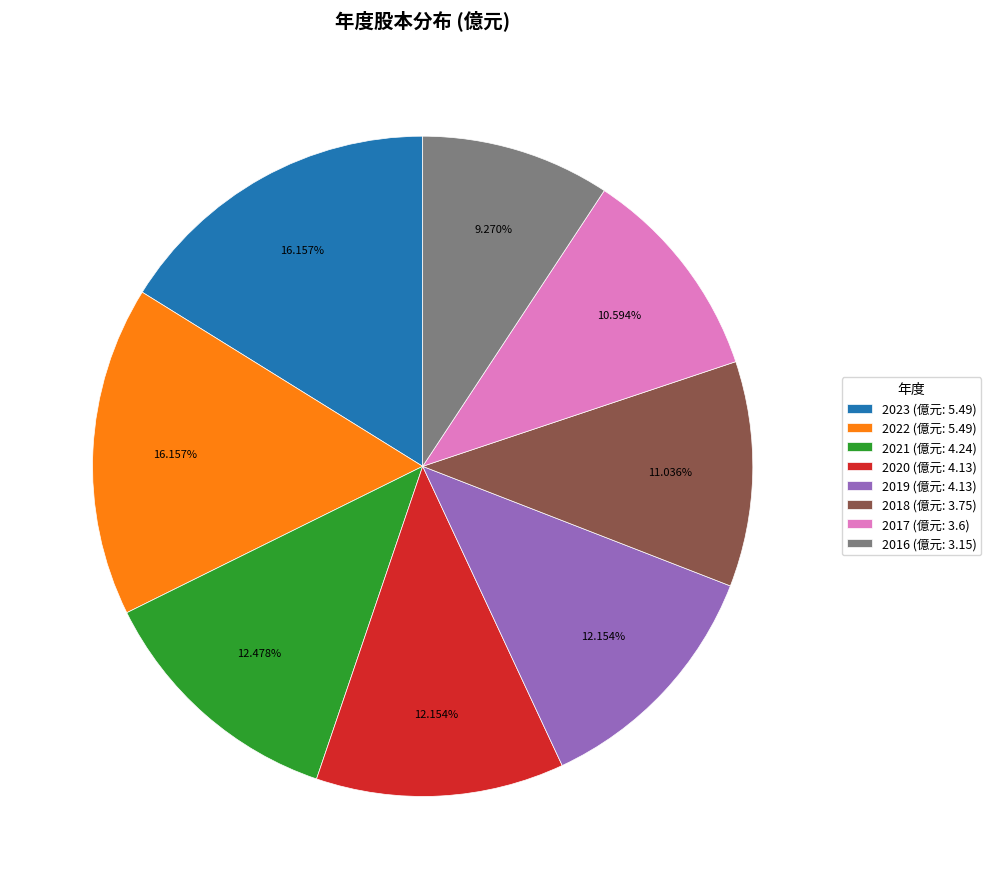

What is the total percentage of 2020 and 2019?

24.3%